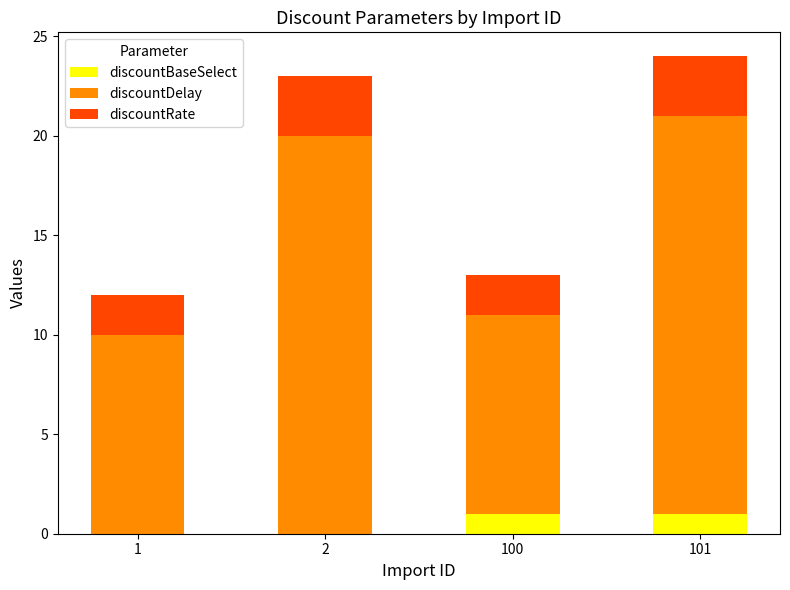

Does the chart contain stacked bars?

Yes